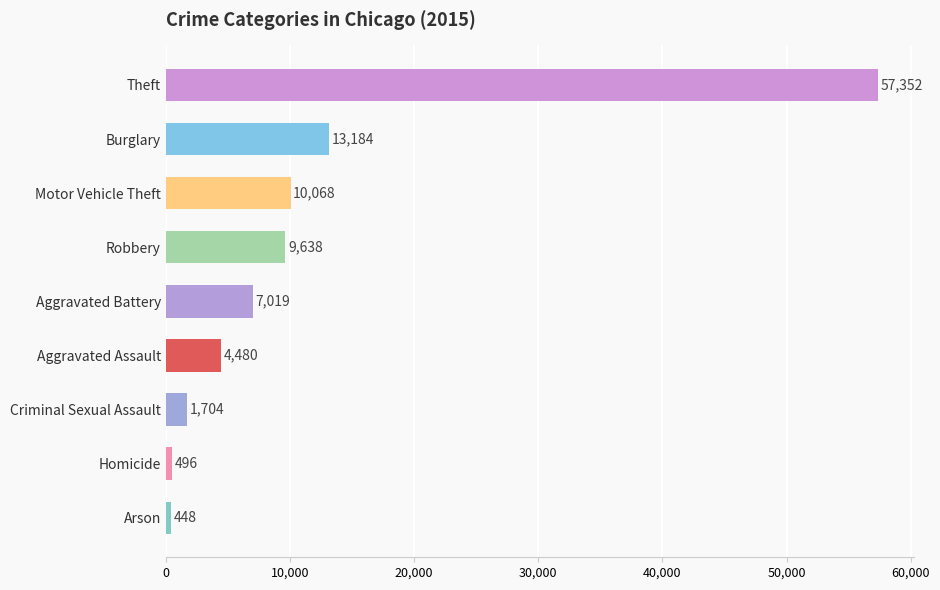

How many data points are above 7019?

4